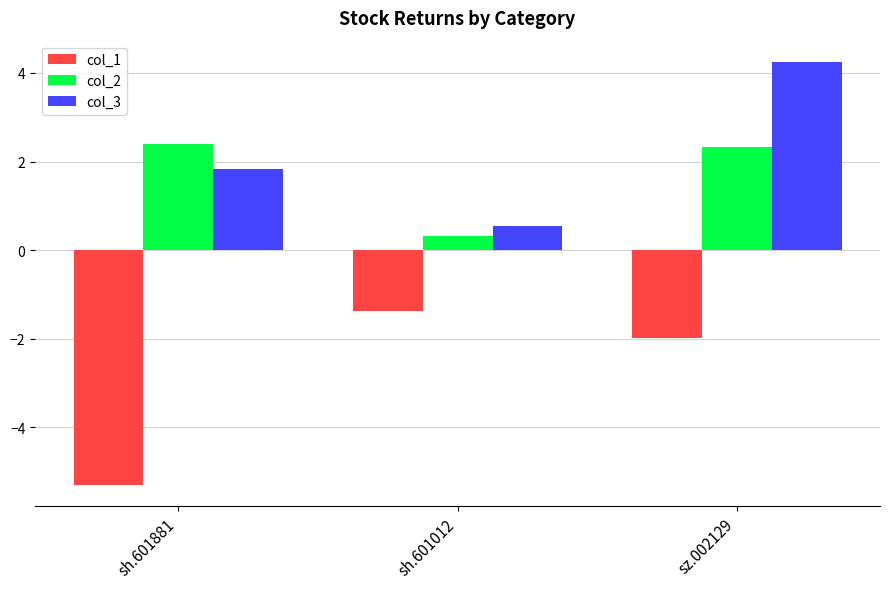

What is the spread (max minus min) of values at sh.601881?

7.7